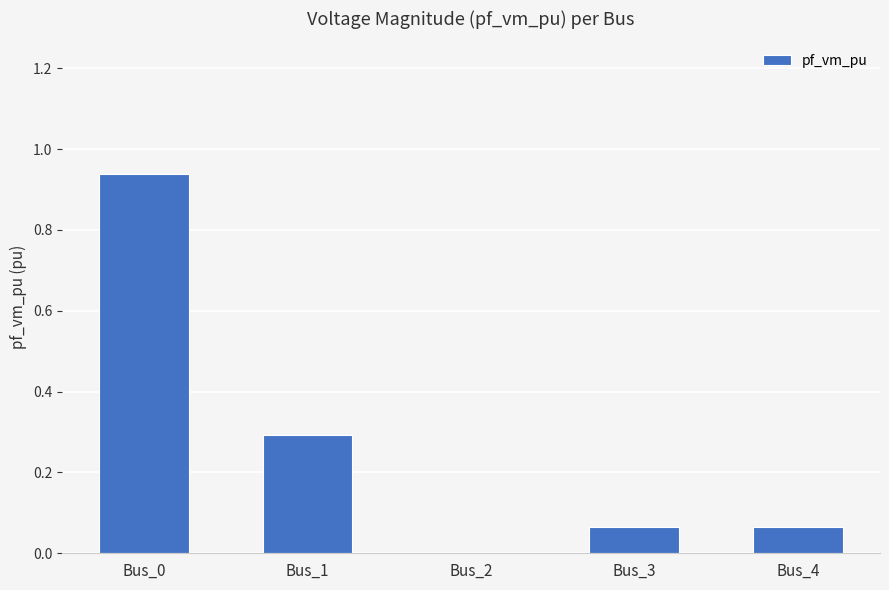

At which label is the value closest to 0?

Bus_2